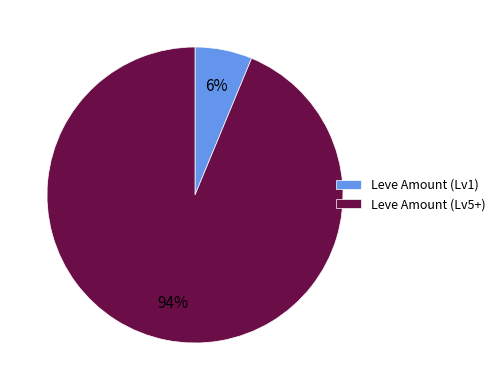

What is the smallest slice in the pie chart?

Leve Amount (Lv1)